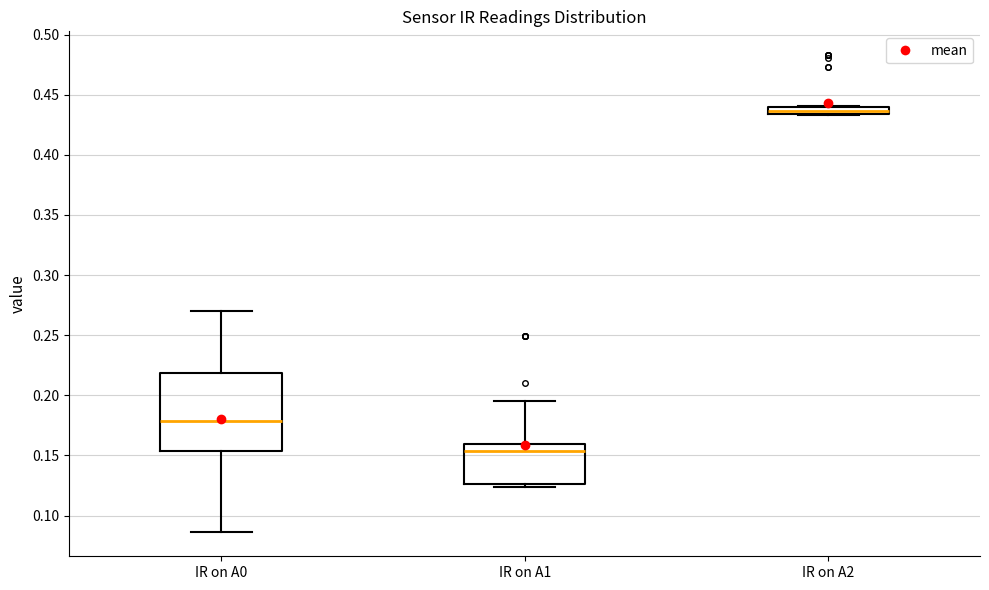

Which box is the tallest, from its lower edge to its upper edge?

IR on A0